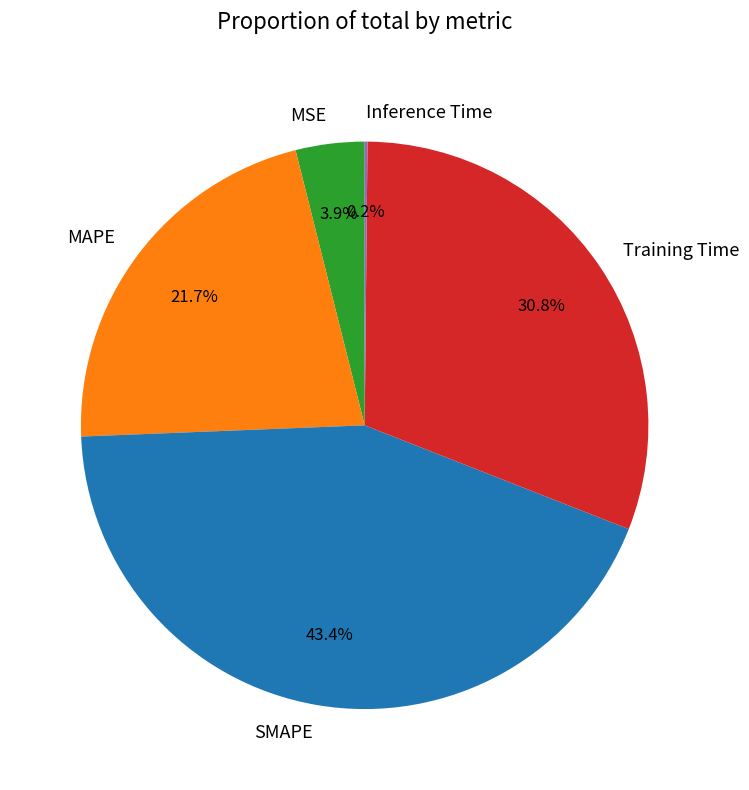

Which category has the biggest portion of the pie?

SMAPE